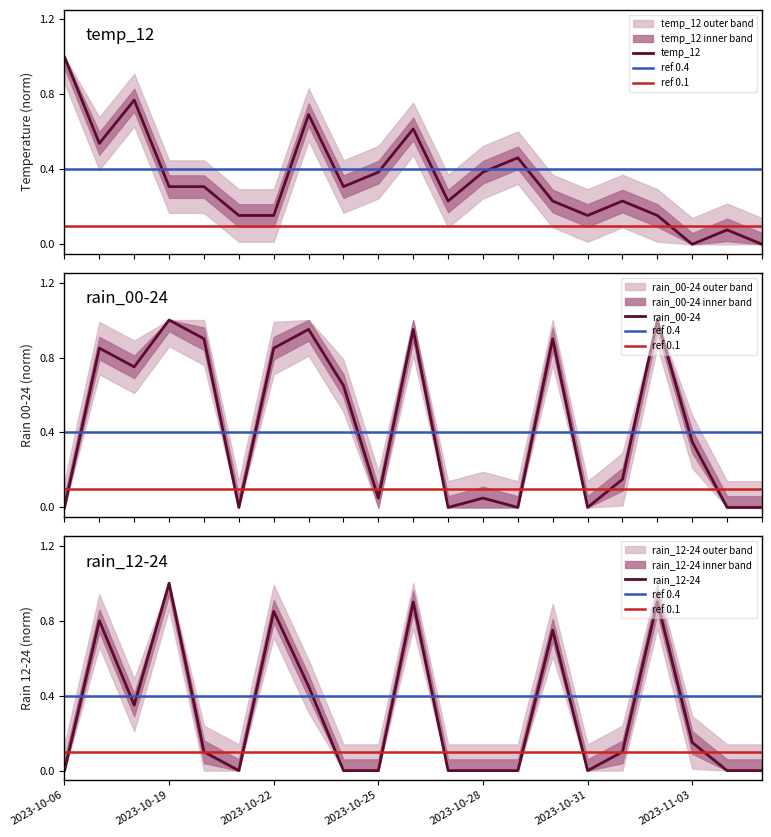

Which series has the largest total across all categories?

rain_00-24